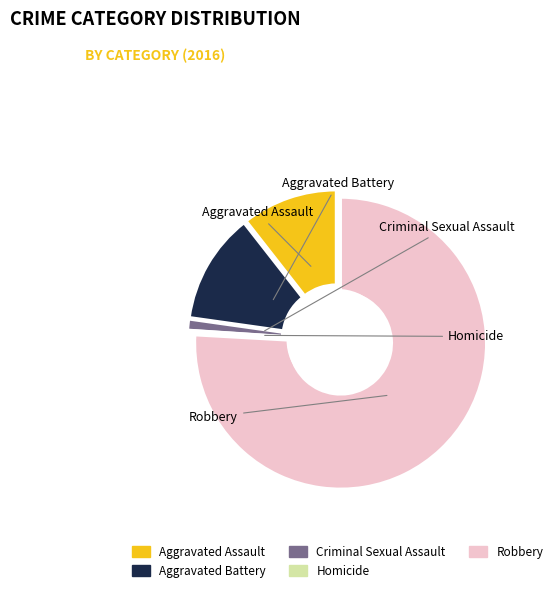

To the nearest percent, what is the combined percentage of Aggravated Assault and Criminal Sexual Assault?

12%